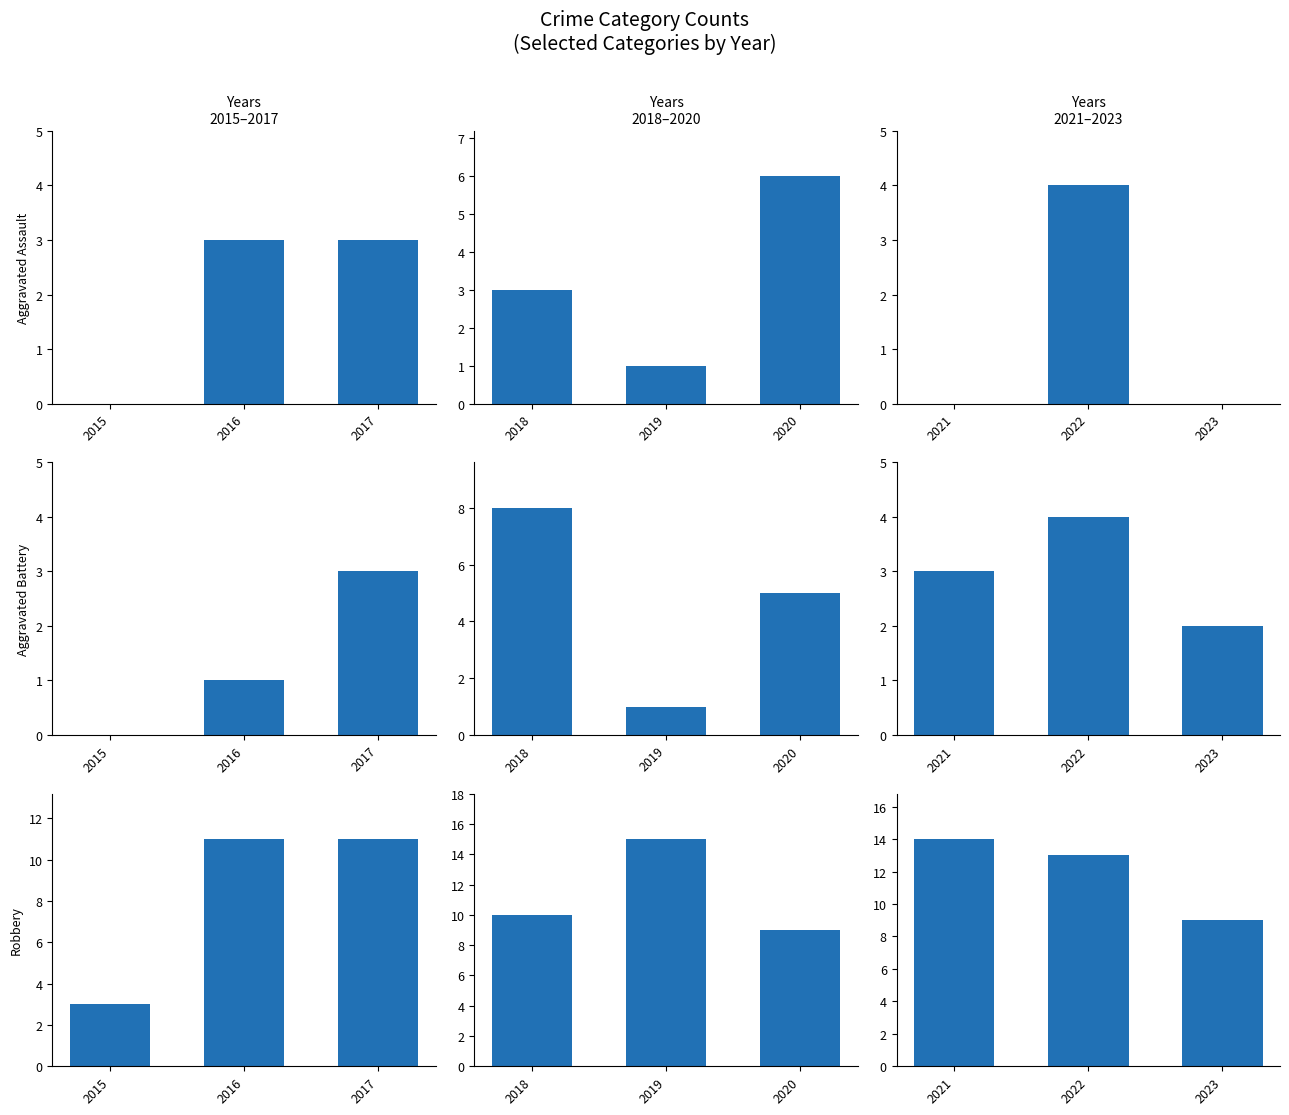

How many data points does each series have?

3